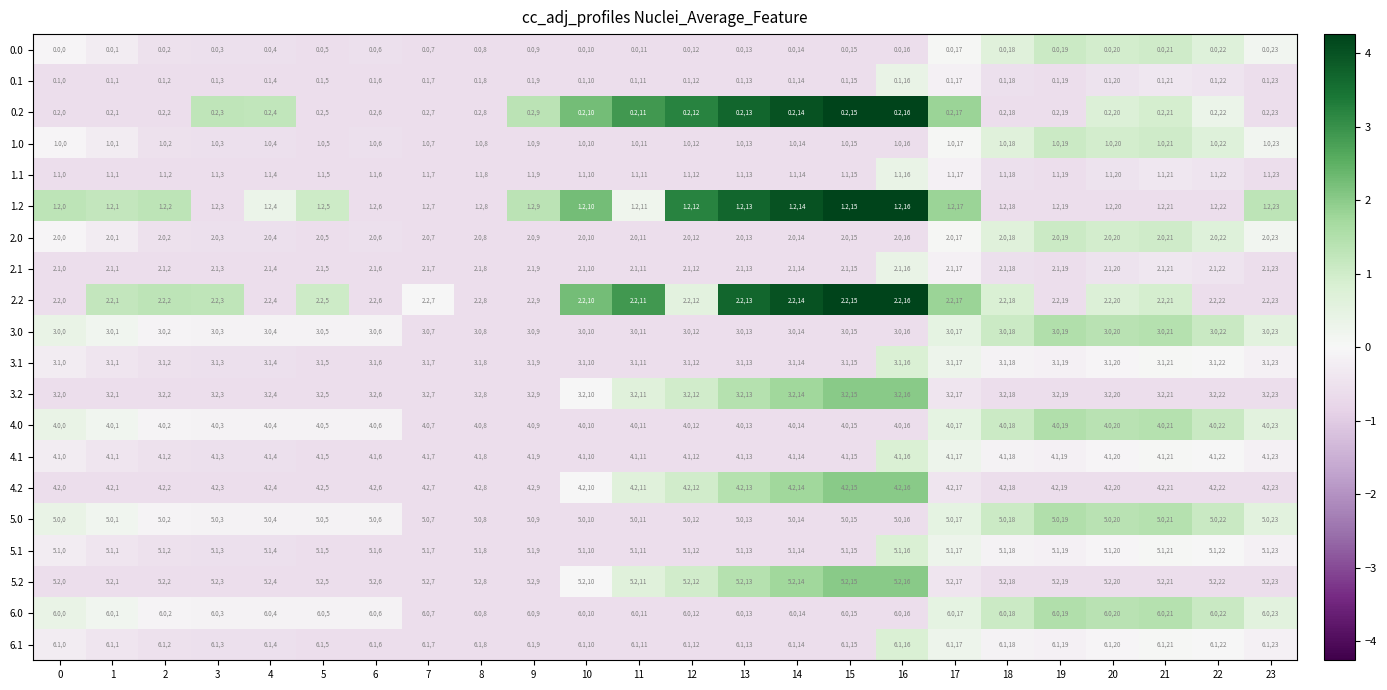

Is the value of 3.1 at 16 greater than the value of 0.0 at 21?

Yes